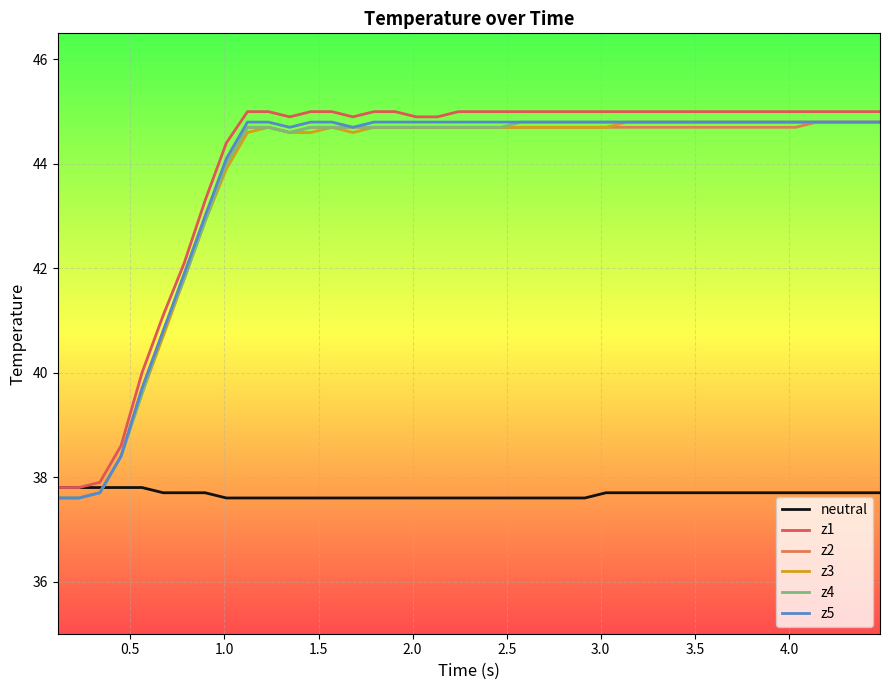

What is the difference between the maximum and second lowest values in the z2 series?

7.2